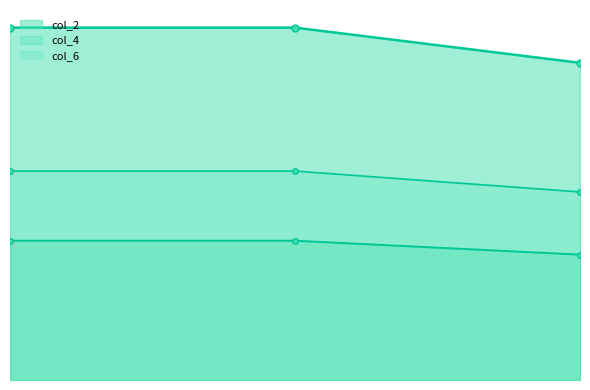

Between 1 and 2, which series saw the biggest shift?

col_2